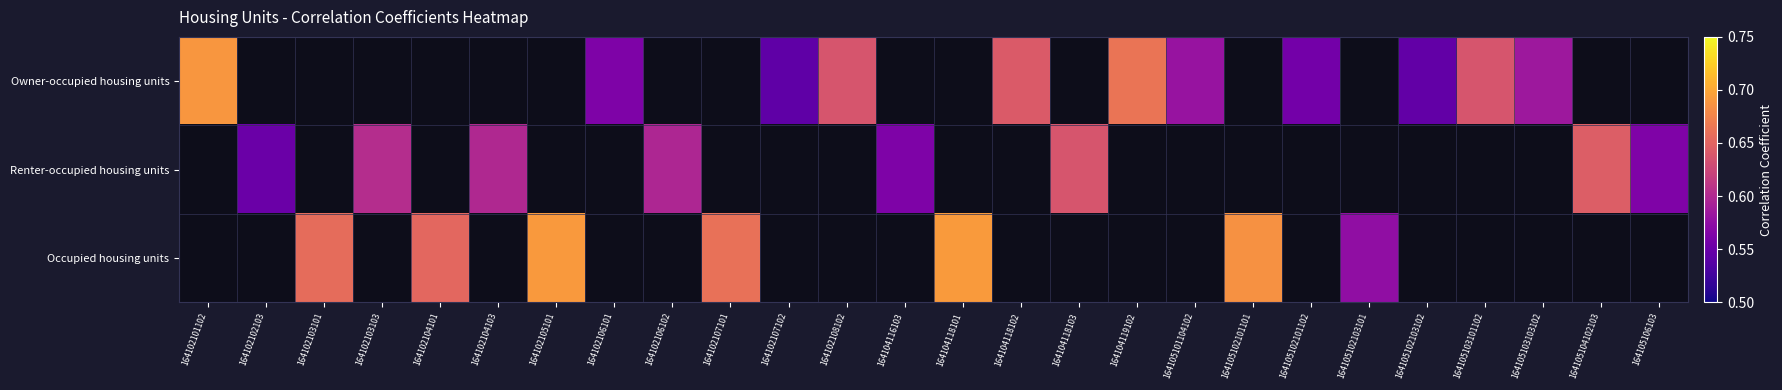

What is the minimum value shown in the chart?

0.5